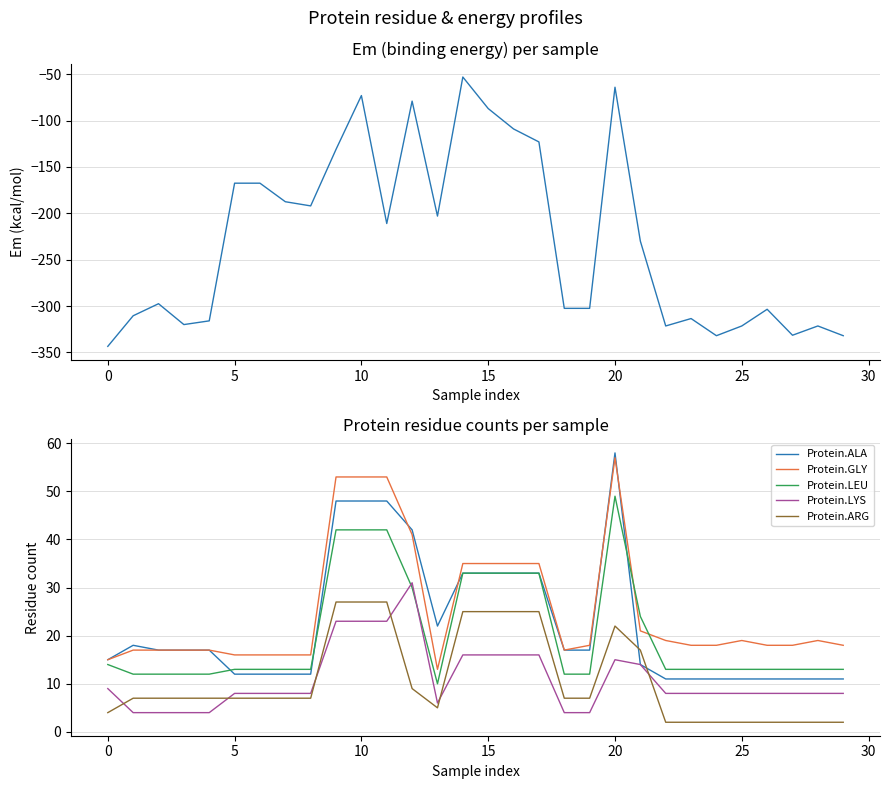

Rank the series by their maximum value, from lowest to highest.

Em, Protein.ARG, Protein.LYS, Protein.LEU, Protein.GLY, Protein.ALA